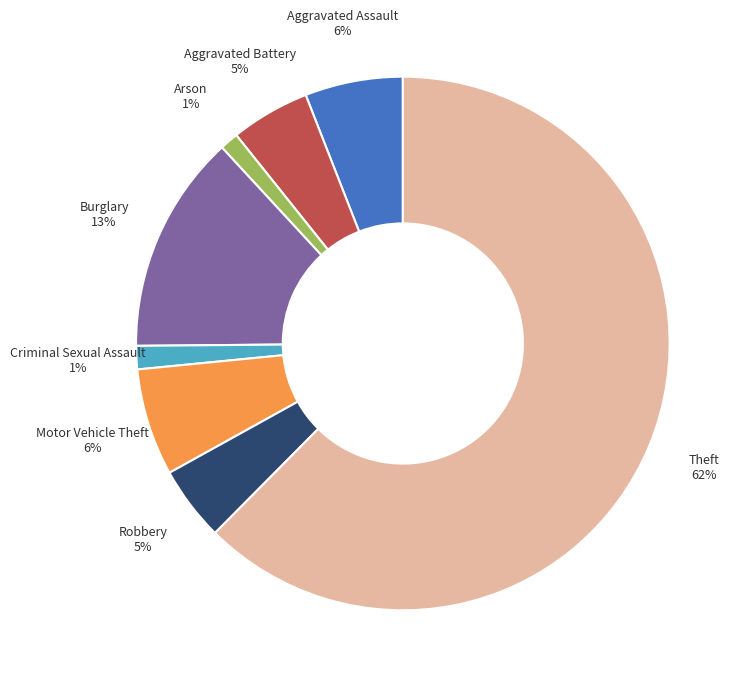

To the nearest percent, what is the average slice percentage?

12%